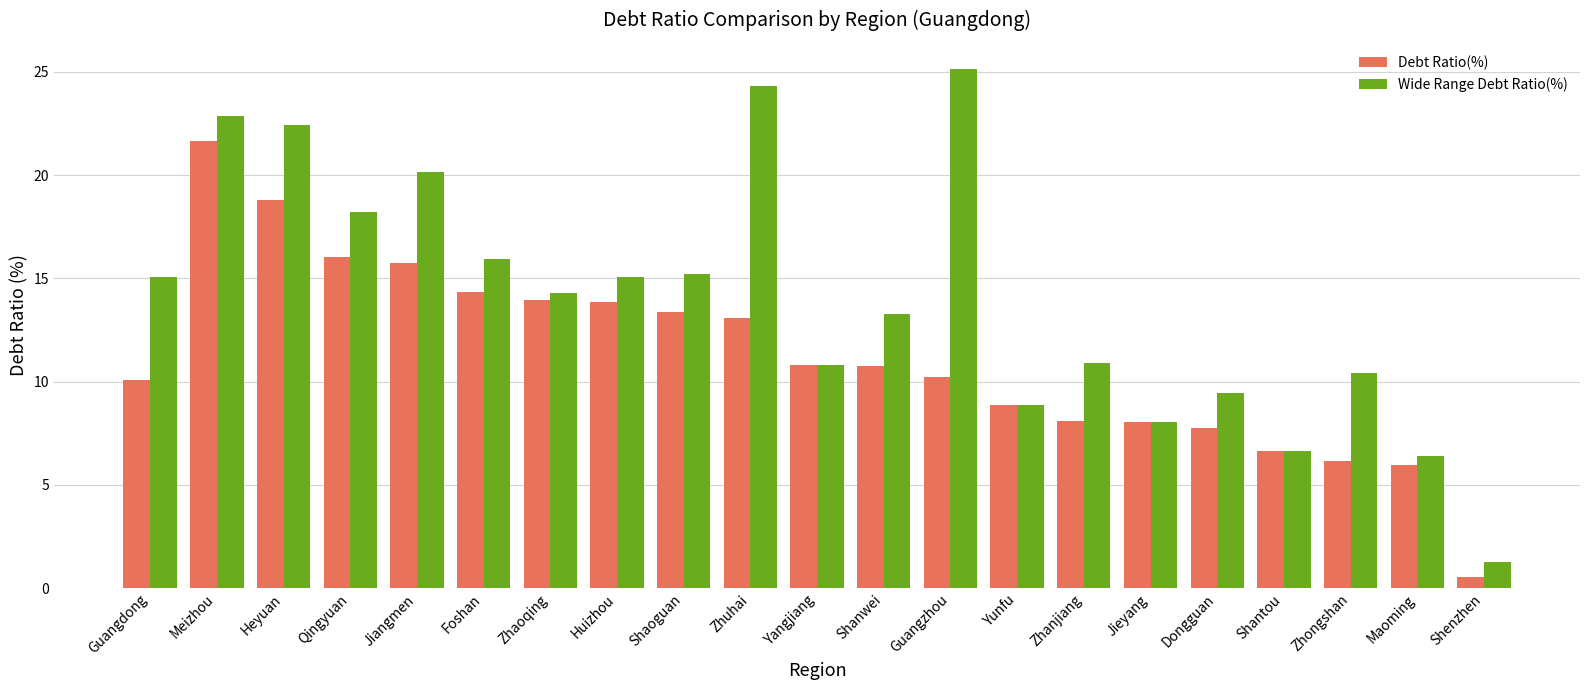

Read the Wide Range Debt Ratio(%) value at Yangjiang.

10.8